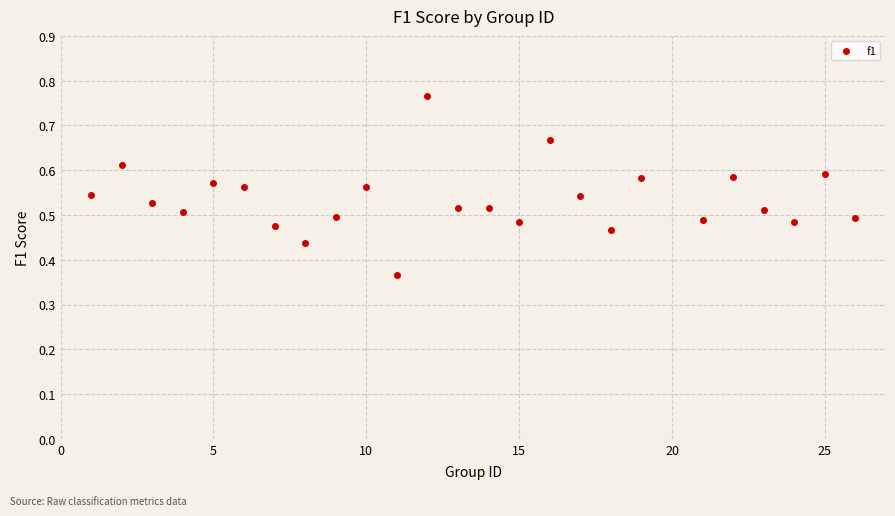

What is the range of X values (max minus min)?

25.0